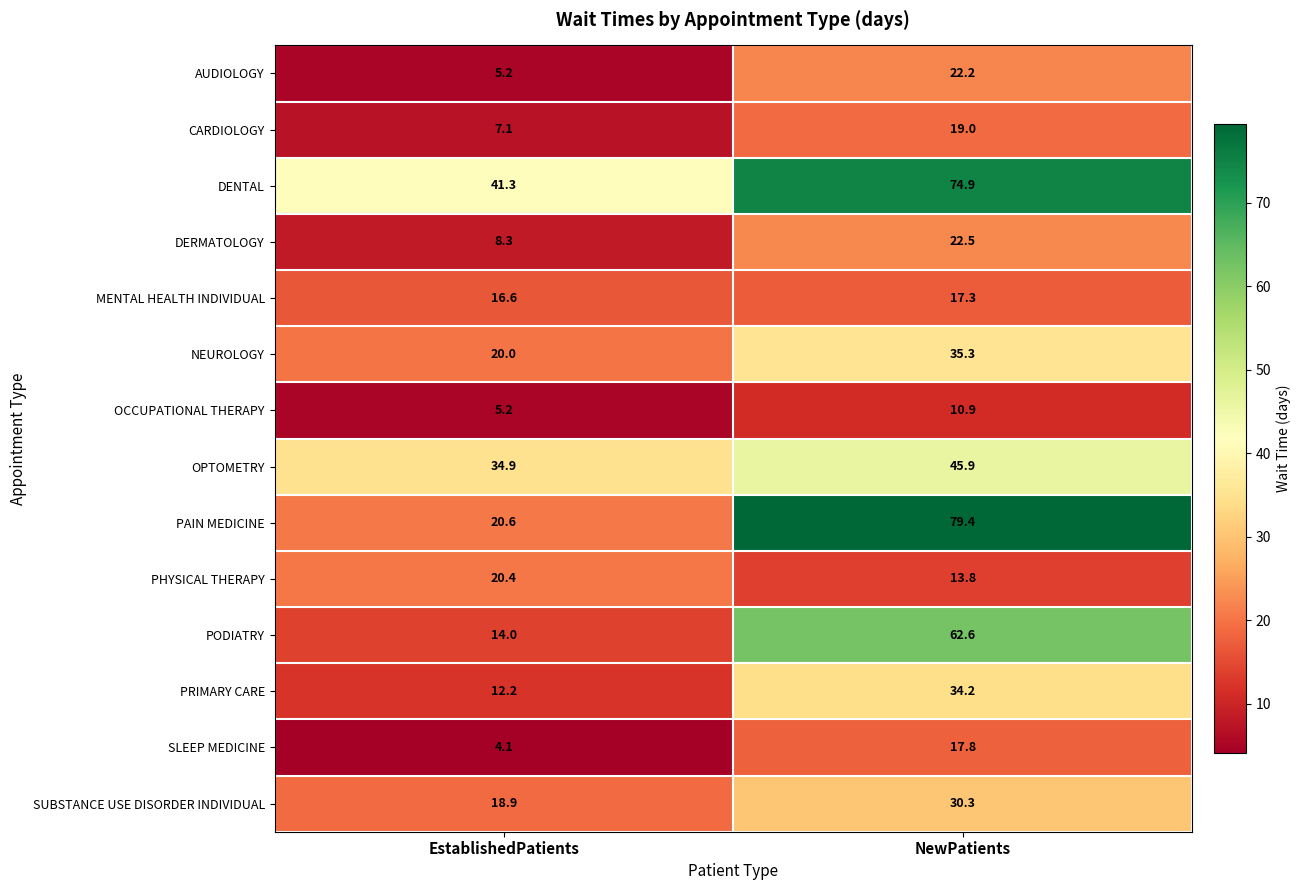

At how many categories does at least one series exceed 46?

1